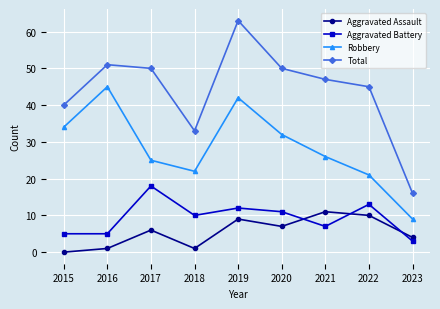

Rank the series at 2015 from lowest to highest value.

Aggravated Assault, Aggravated Battery, Robbery, Total